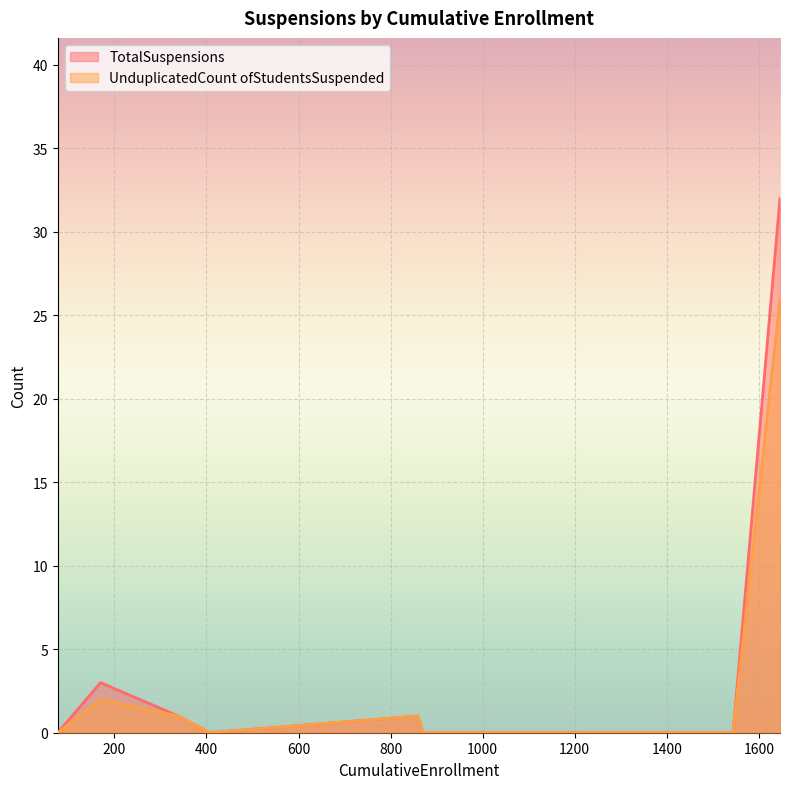

Is it true that TotalSuspensions equals 1 at Island Union Elementary?

True